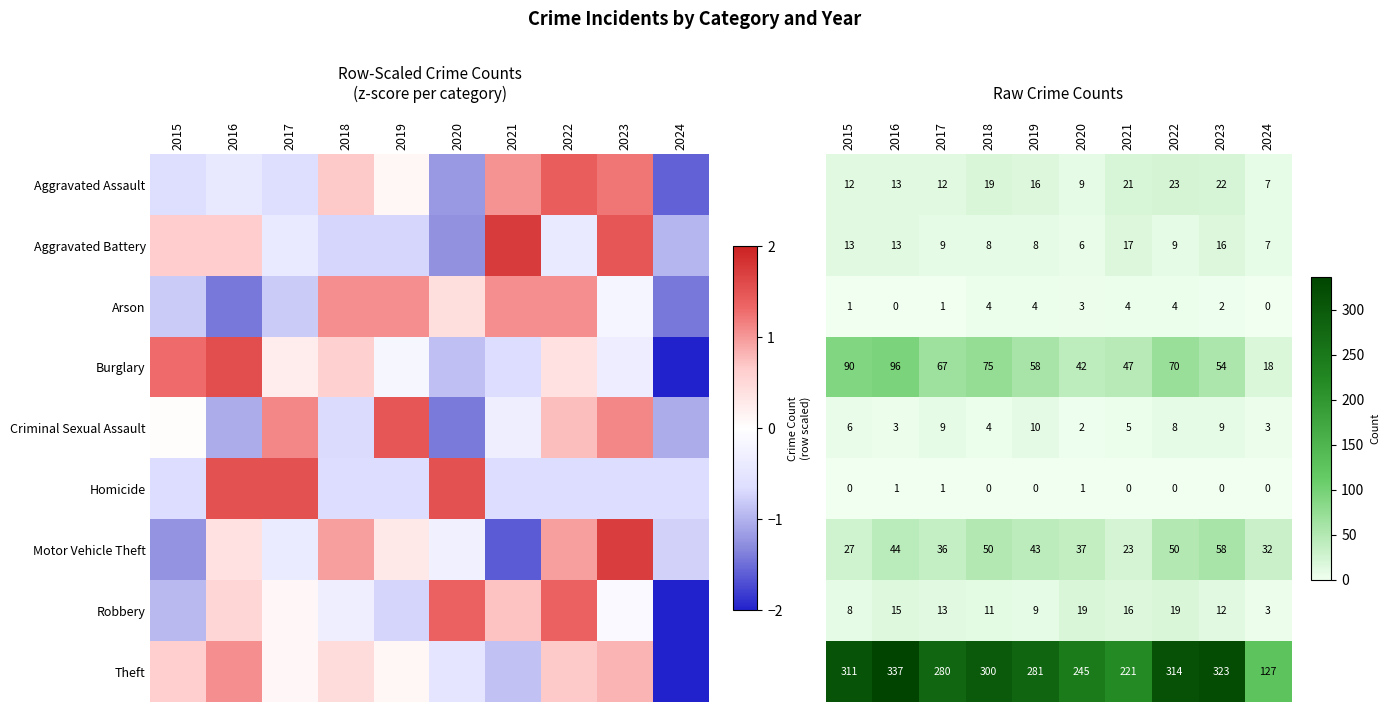

Which series has the largest total across all categories?

Theft